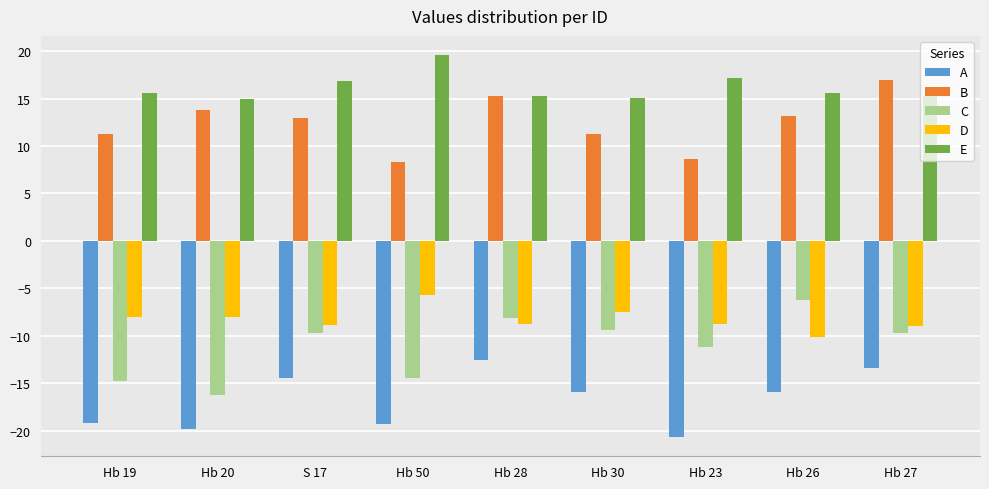

Which series has the largest range (max minus min)?

C